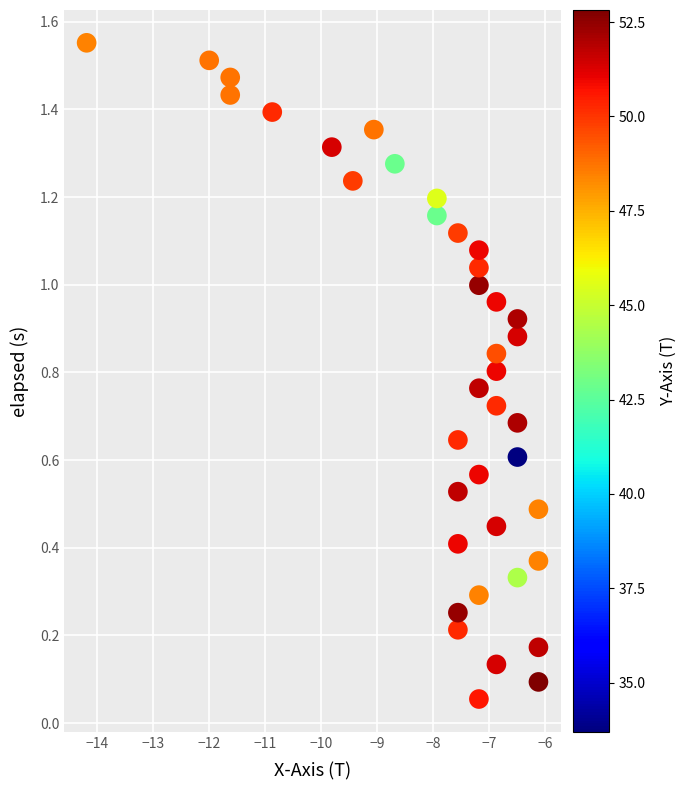

What is the range of X values (max minus min)?

8.1